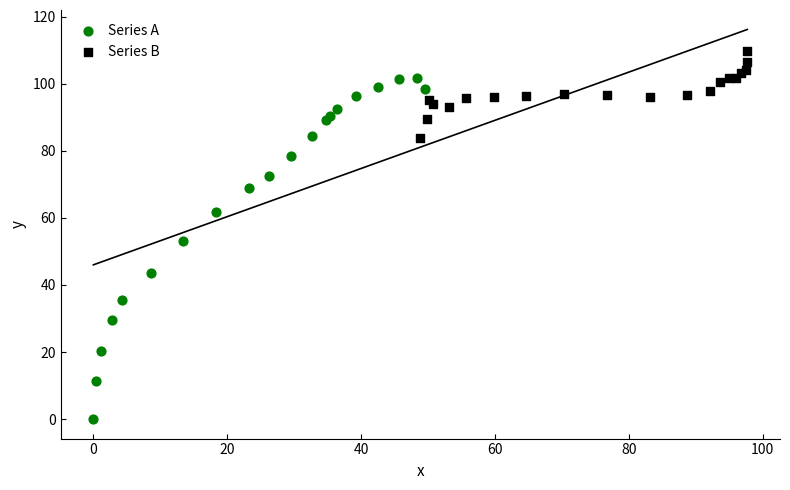

Which series contains the highest Y value?

Series B